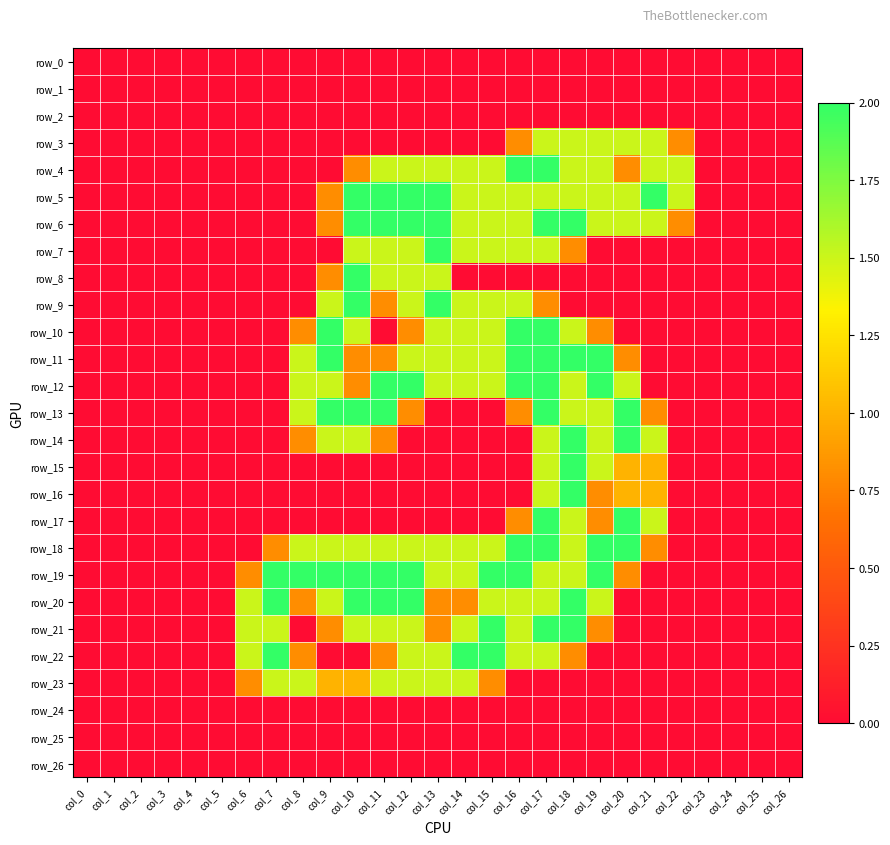

Reading right to left, extract all data points from this chart.

row_0: 0.0	0.0	0.0	0.0	0.0	0.0	0.0	0.0	0.0	0.0	0.0	0.0	0.0	0.0	0.0	0.0	0.0	0.0	0.0	0.0	0.0	0.0	0.0	0.0	0.0	0.0	0.0
row_1: 0.0	0.0	0.0	0.0	0.0	0.0	0.0	0.0	0.0	0.0	0.0	0.0	0.0	0.0	0.0	0.0	0.0	0.0	0.0	0.0	0.0	0.0	0.0	0.0	0.0	0.0	0.0
row_2: 0.0	0.0	0.0	0.0	0.0	0.0	0.0	0.0	0.0	0.0	0.0	0.0	0.0	0.0	0.0	0.0	0.0	0.0	0.0	0.0	0.0	0.0	0.0	0.0	0.0	0.0	0.0
row_3: 0.0	0.0	0.0	0.0	0.8	1.5	1.5	1.5	1.5	1.5	0.8	0.0	0.0	0.0	0.0	0.0	0.0	0.0	0.0	0.0	0.0	0.0	0.0	0.0	0.0	0.0	0.0
row_4: 0.0	0.0	0.0	0.0	1.5	1.5	0.8	1.5	1.5	2.0	2.0	1.5	1.5	1.5	1.5	1.5	0.8	0.0	0.0	0.0	0.0	0.0	0.0	0.0	0.0	0.0	0.0
row_5: 0.0	0.0	0.0	0.0	1.5	2.0	1.5	1.5	1.5	1.5	1.5	1.5	1.5	2.0	2.0	2.0	2.0	0.8	0.0	0.0	0.0	0.0	0.0	0.0	0.0	0.0	0.0
row_6: 0.0	0.0	0.0	0.0	0.8	1.5	1.5	1.5	2.0	2.0	1.5	1.5	1.5	2.0	2.0	2.0	2.0	0.8	0.0	0.0	0.0	0.0	0.0	0.0	0.0	0.0	0.0
row_7: 0.0	0.0	0.0	0.0	0.0	0.0	0.0	0.0	0.8	1.5	1.5	1.5	1.5	2.0	1.5	1.5	1.5	0.0	0.0	0.0	0.0	0.0	0.0	0.0	0.0	0.0	0.0
row_8: 0.0	0.0	0.0	0.0	0.0	0.0	0.0	0.0	0.0	0.0	0.0	0.0	0.0	1.5	1.5	1.5	2.0	0.8	0.0	0.0	0.0	0.0	0.0	0.0	0.0	0.0	0.0
row_9: 0.0	0.0	0.0	0.0	0.0	0.0	0.0	0.0	0.0	0.8	1.5	1.5	1.5	2.0	1.5	0.8	2.0	1.5	0.0	0.0	0.0	0.0	0.0	0.0	0.0	0.0	0.0
row_10: 0.0	0.0	0.0	0.0	0.0	0.0	0.0	0.8	1.5	2.0	2.0	1.5	1.5	1.5	0.8	0.0	1.5	2.0	0.8	0.0	0.0	0.0	0.0	0.0	0.0	0.0	0.0
row_11: 0.0	0.0	0.0	0.0	0.0	0.0	0.8	2.0	2.0	2.0	2.0	1.5	1.5	1.5	1.5	0.8	0.8	2.0	1.5	0.0	0.0	0.0	0.0	0.0	0.0	0.0	0.0
row_12: 0.0	0.0	0.0	0.0	0.0	0.0	1.5	2.0	1.5	2.0	2.0	1.5	1.5	1.5	2.0	2.0	0.8	1.5	1.5	0.0	0.0	0.0	0.0	0.0	0.0	0.0	0.0
row_13: 0.0	0.0	0.0	0.0	0.0	0.8	2.0	1.5	1.5	2.0	0.8	0.0	0.0	0.0	0.8	2.0	2.0	2.0	1.5	0.0	0.0	0.0	0.0	0.0	0.0	0.0	0.0
row_14: 0.0	0.0	0.0	0.0	0.0	1.5	2.0	1.5	2.0	1.5	0.0	0.0	0.0	0.0	0.0	0.8	1.5	1.5	0.8	0.0	0.0	0.0	0.0	0.0	0.0	0.0	0.0
row_15: 0.0	0.0	0.0	0.0	0.0	1.0	1.0	1.5	2.0	1.5	0.0	0.0	0.0	0.0	0.0	0.0	0.0	0.0	0.0	0.0	0.0	0.0	0.0	0.0	0.0	0.0	0.0
row_16: 0.0	0.0	0.0	0.0	0.0	1.0	1.0	0.8	2.0	1.5	0.0	0.0	0.0	0.0	0.0	0.0	0.0	0.0	0.0	0.0	0.0	0.0	0.0	0.0	0.0	0.0	0.0
row_17: 0.0	0.0	0.0	0.0	0.0	1.5	2.0	0.8	1.5	2.0	0.8	0.0	0.0	0.0	0.0	0.0	0.0	0.0	0.0	0.0	0.0	0.0	0.0	0.0	0.0	0.0	0.0
row_18: 0.0	0.0	0.0	0.0	0.0	0.8	2.0	2.0	1.5	2.0	2.0	1.5	1.5	1.5	1.5	1.5	1.5	1.5	1.5	0.8	0.0	0.0	0.0	0.0	0.0	0.0	0.0
row_19: 0.0	0.0	0.0	0.0	0.0	0.0	0.8	2.0	1.5	1.5	2.0	2.0	1.5	1.5	2.0	2.0	2.0	2.0	2.0	2.0	0.8	0.0	0.0	0.0	0.0	0.0	0.0
row_20: 0.0	0.0	0.0	0.0	0.0	0.0	0.0	1.5	2.0	1.5	1.5	1.5	0.8	0.8	2.0	2.0	2.0	1.5	0.8	2.0	1.5	0.0	0.0	0.0	0.0	0.0	0.0
row_21: 0.0	0.0	0.0	0.0	0.0	0.0	0.0	0.8	2.0	2.0	1.5	2.0	1.5	0.8	1.5	1.5	1.5	0.8	0.0	1.5	1.5	0.0	0.0	0.0	0.0	0.0	0.0
row_22: 0.0	0.0	0.0	0.0	0.0	0.0	0.0	0.0	0.8	1.5	1.5	2.0	2.0	1.5	1.5	0.8	0.0	0.0	0.8	2.0	1.5	0.0	0.0	0.0	0.0	0.0	0.0
row_23: 0.0	0.0	0.0	0.0	0.0	0.0	0.0	0.0	0.0	0.0	0.0	0.8	1.5	1.5	1.5	1.5	1.0	1.0	1.5	1.5	0.8	0.0	0.0	0.0	0.0	0.0	0.0
row_24: 0.0	0.0	0.0	0.0	0.0	0.0	0.0	0.0	0.0	0.0	0.0	0.0	0.0	0.0	0.0	0.0	0.0	0.0	0.0	0.0	0.0	0.0	0.0	0.0	0.0	0.0	0.0
row_25: 0.0	0.0	0.0	0.0	0.0	0.0	0.0	0.0	0.0	0.0	0.0	0.0	0.0	0.0	0.0	0.0	0.0	0.0	0.0	0.0	0.0	0.0	0.0	0.0	0.0	0.0	0.0
row_26: 0.0	0.0	0.0	0.0	0.0	0.0	0.0	0.0	0.0	0.0	0.0	0.0	0.0	0.0	0.0	0.0	0.0	0.0	0.0	0.0	0.0	0.0	0.0	0.0	0.0	0.0	0.0